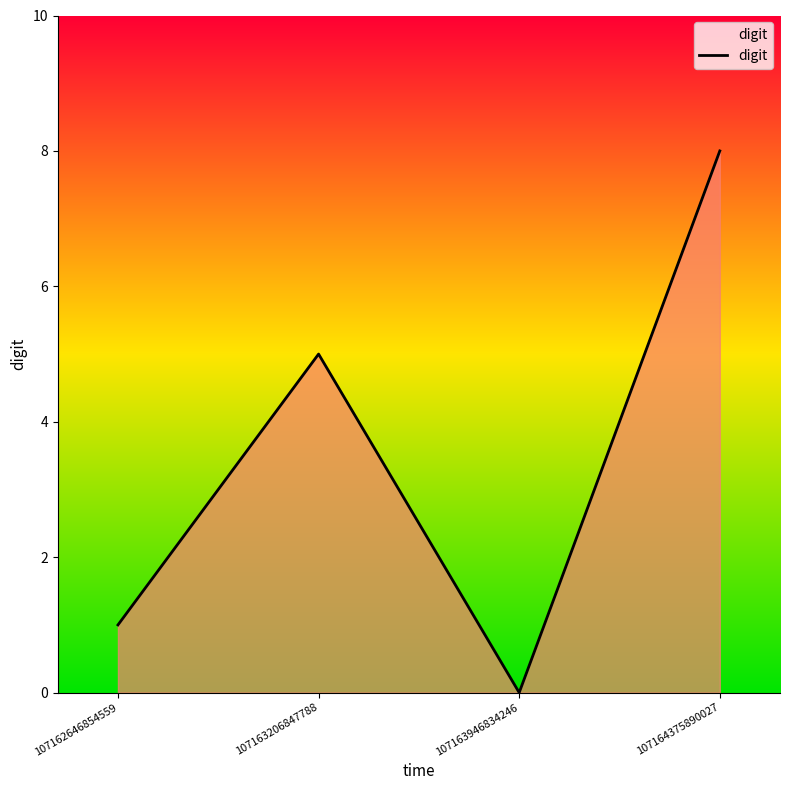

The chart shows a value of 5 at 107163206847788. True or false?

True